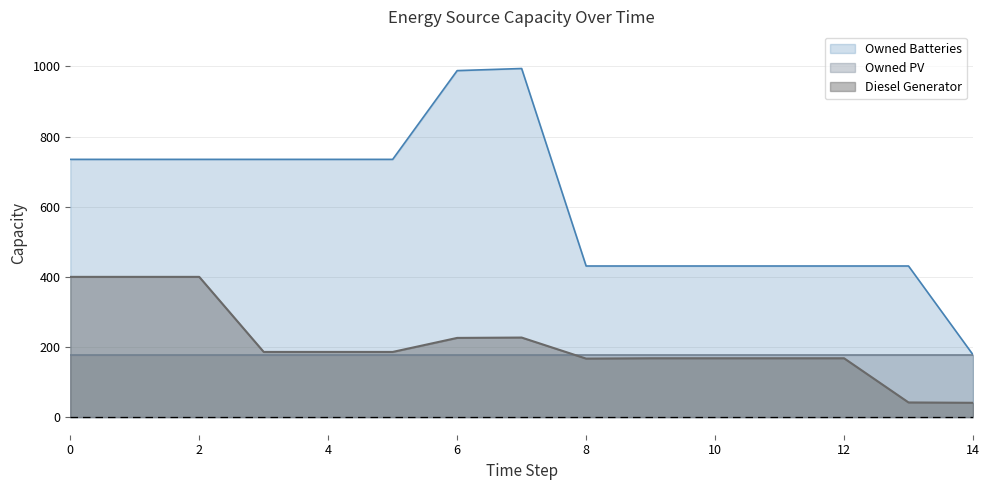

What is the total value across all series at 0?

1312